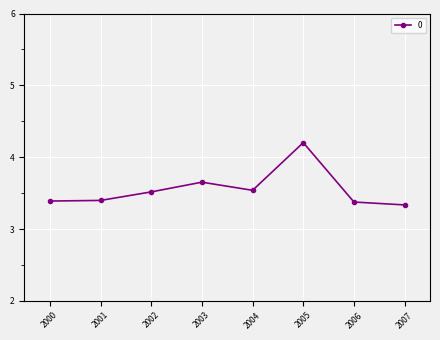

Count the number of data series in this chart.

1